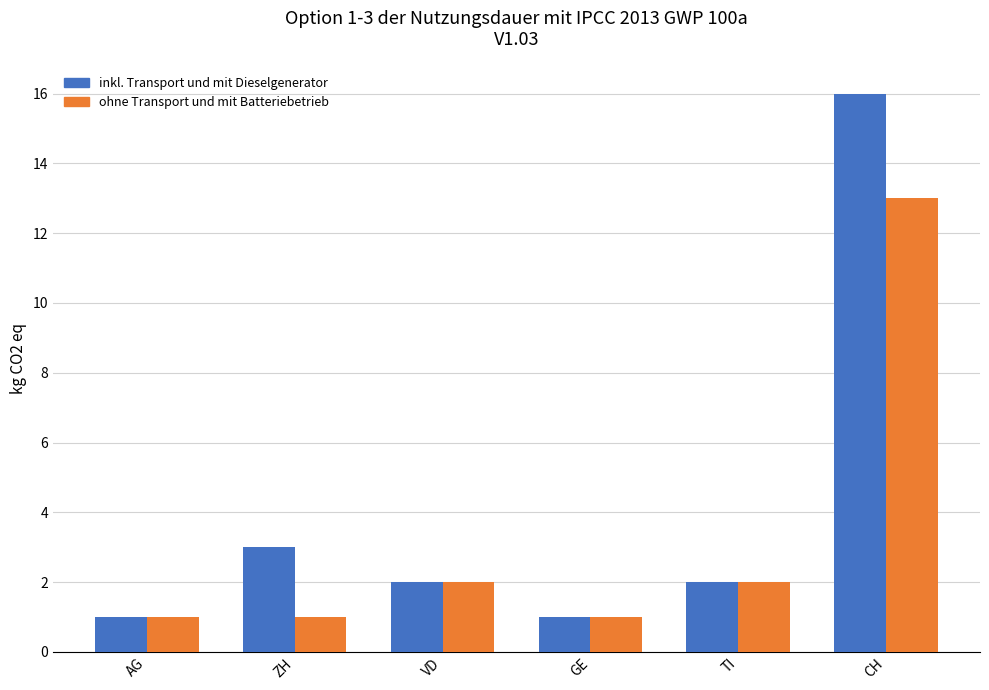

How many bars are there in total?

12